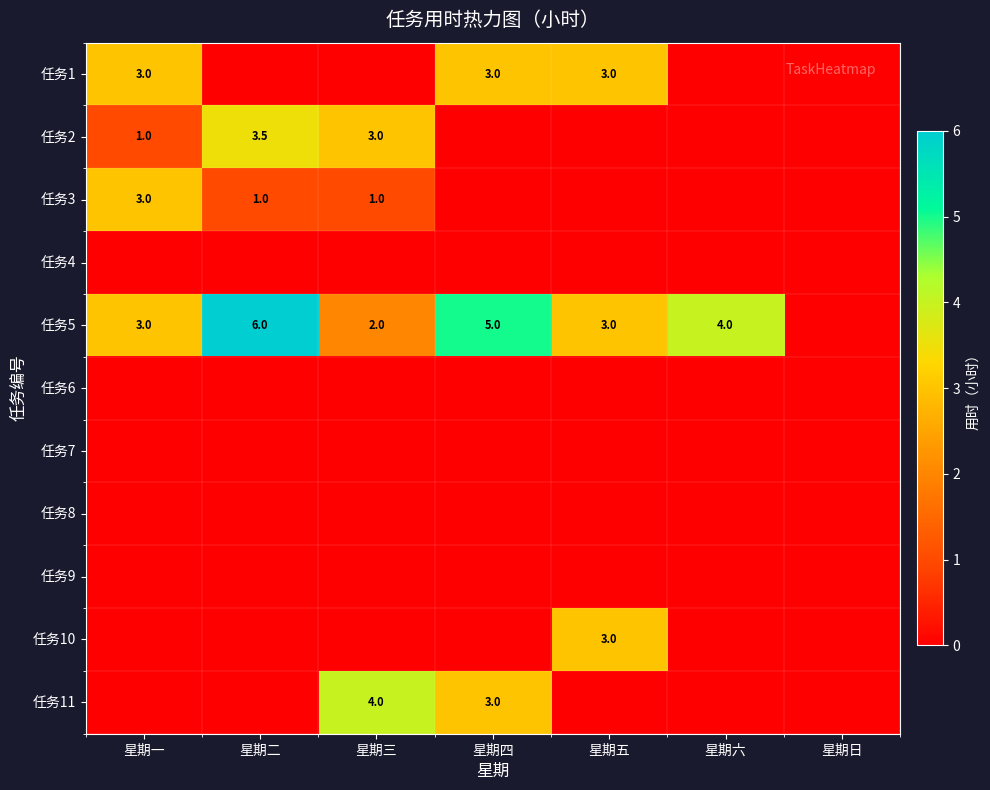

Is the value of 任务3 at 星期一 greater than the value of 任务6 at 星期六?

Yes